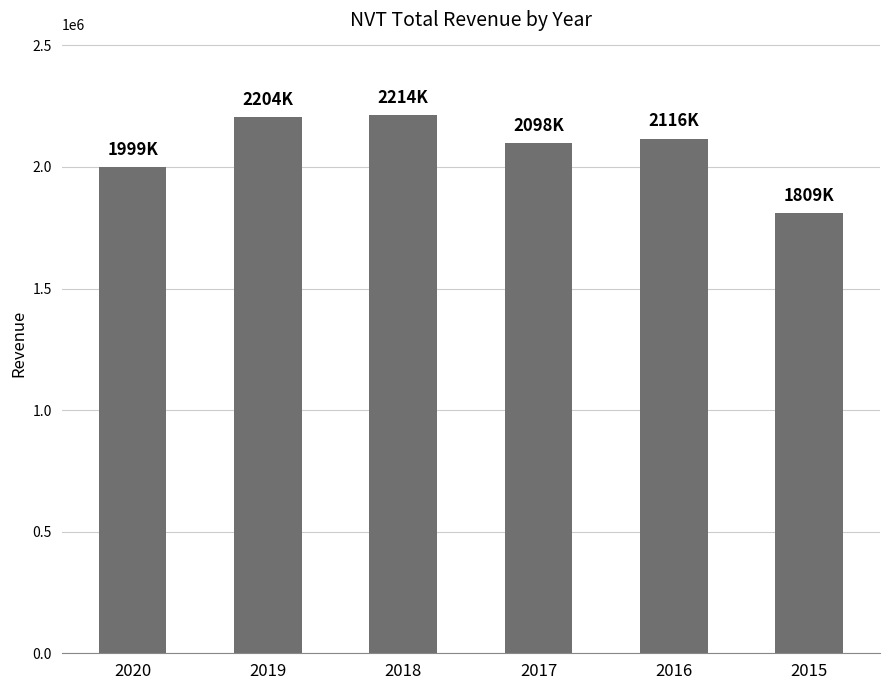

True or false: the data shows 2097900 at 2017.

True